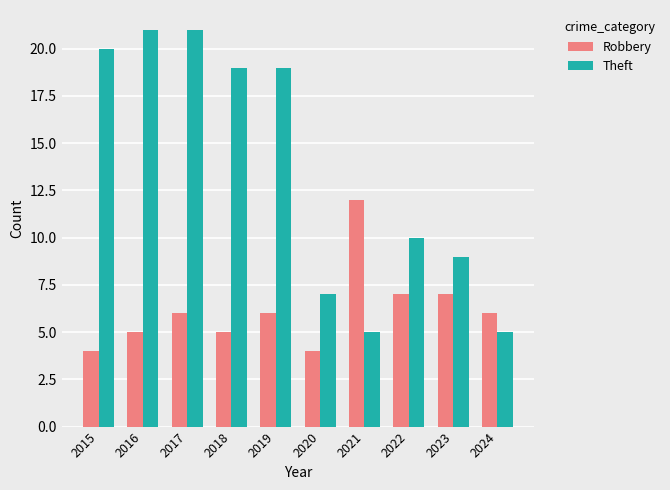

What are all the series names shown in the legend?

Robbery, Theft